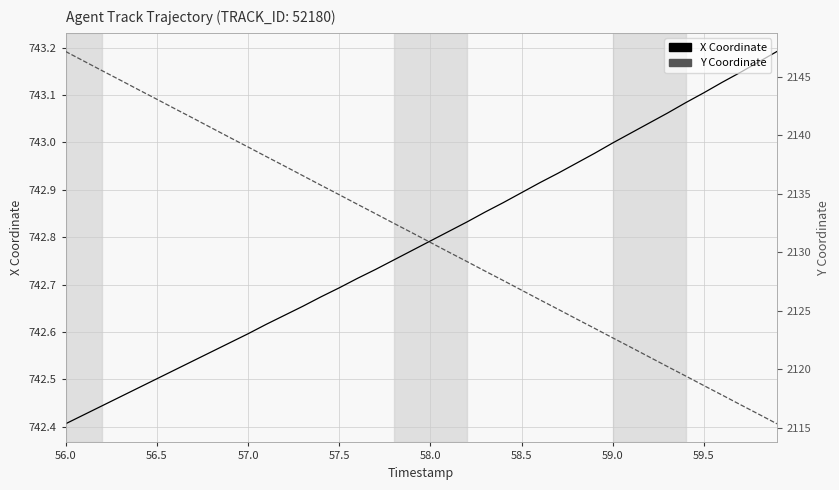

True or false: X and Y cross at least once.

False